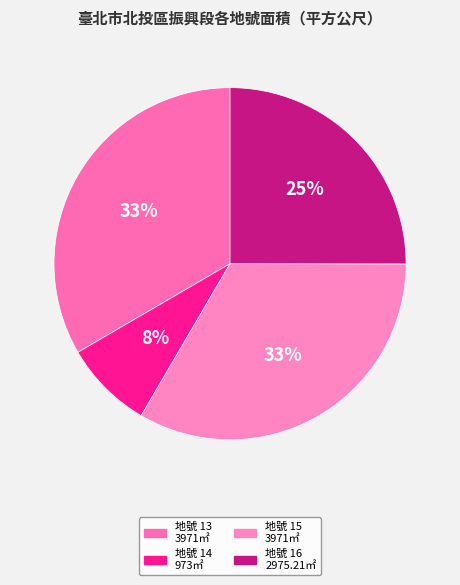

Rank the categories by value from lowest to highest.

14, 16, 13, 15